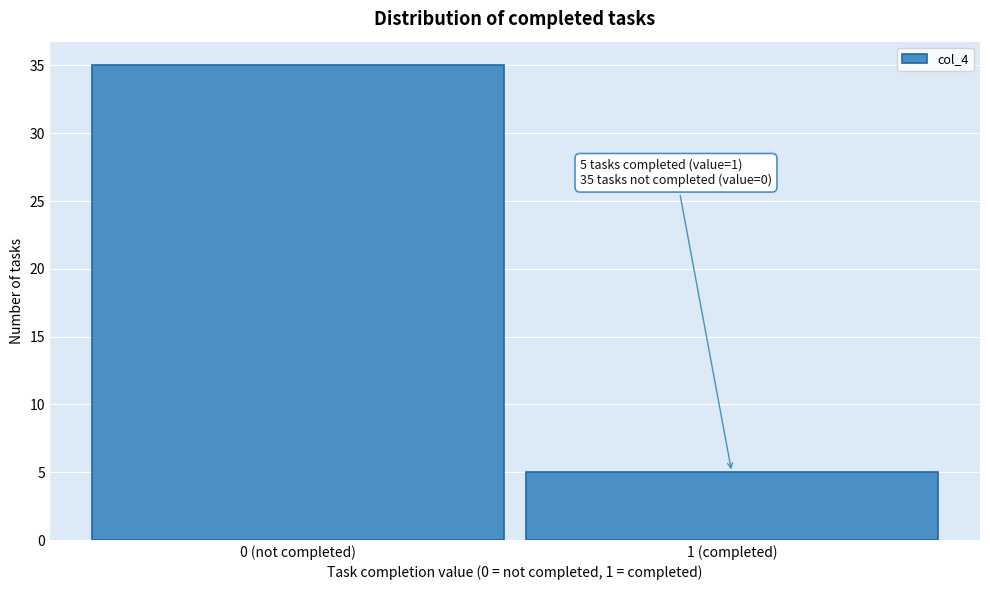

Reading left to right, list all the values displayed in this chart.

0 (not completed)=35	1 (completed)=5